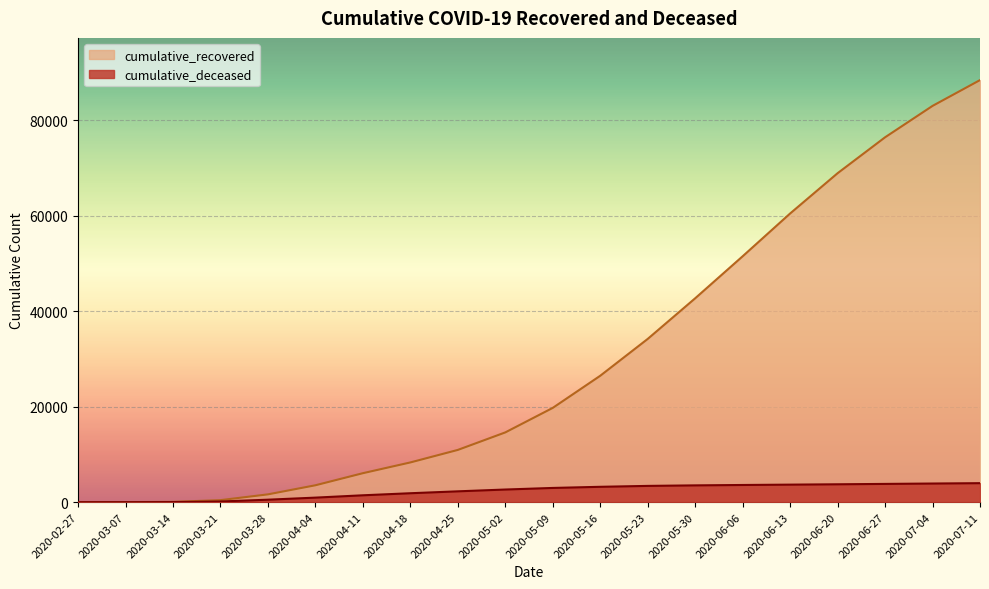

What is the average value of the cumulative_recovered series?

29889